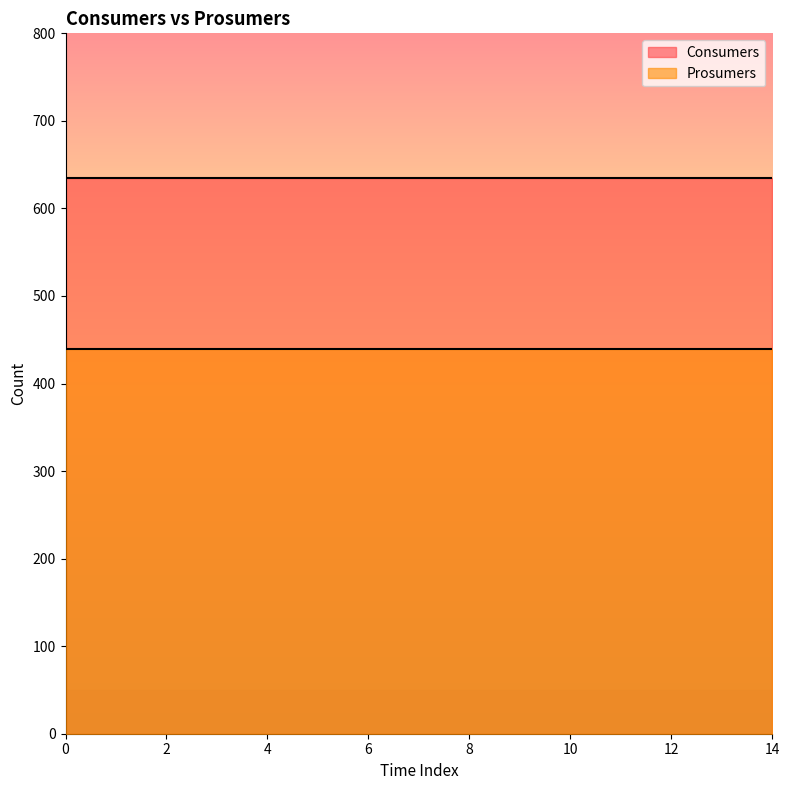

What is the difference between the highest and lowest values at 1?

195